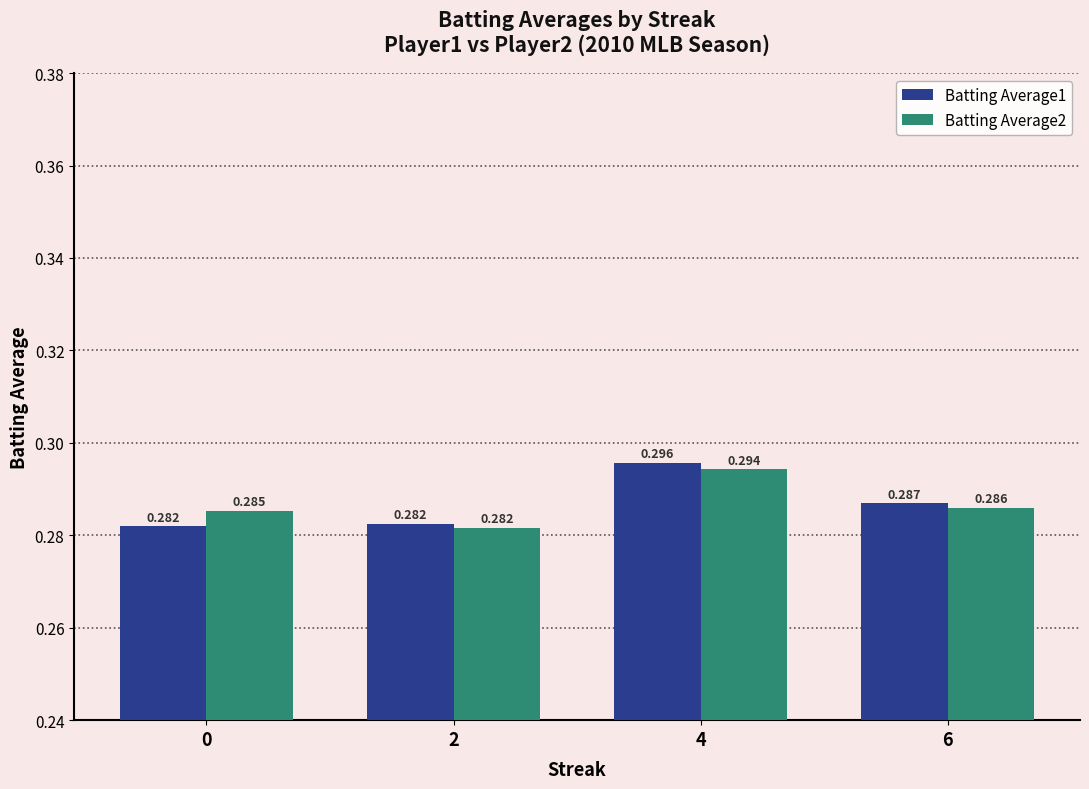

Is the value of Batting Average2 at 4 greater than the value of Batting Average1 at 0?

Yes